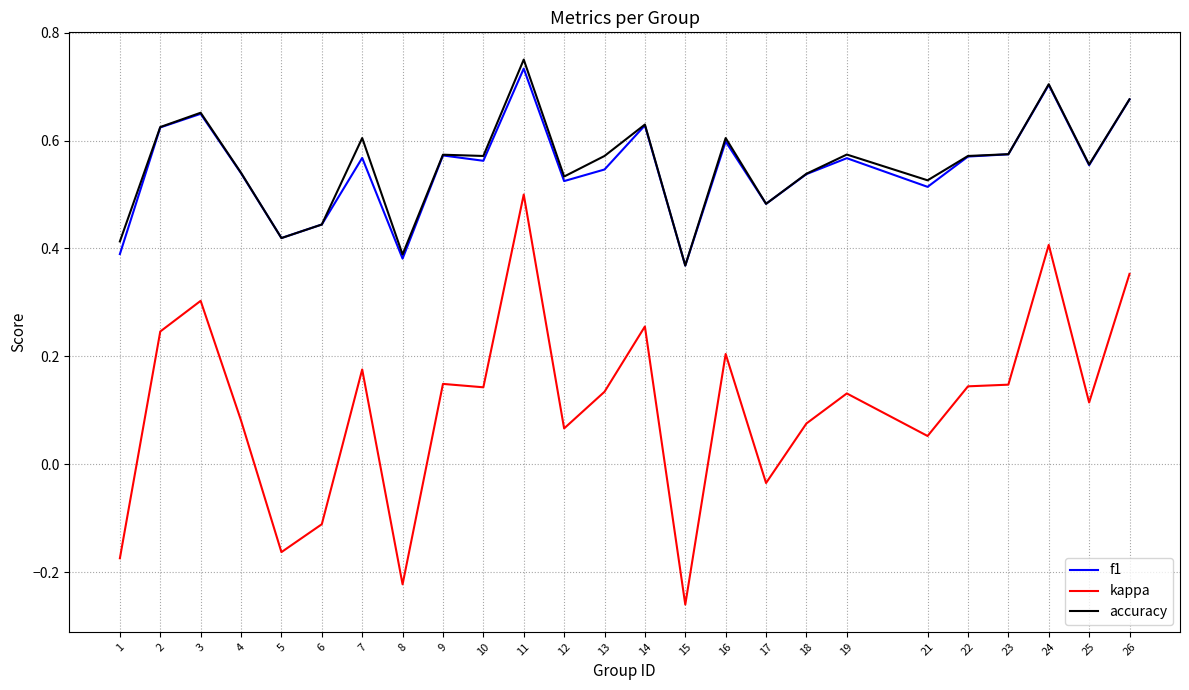

What is the sum of the f1 values at 22 and 21?

1.1